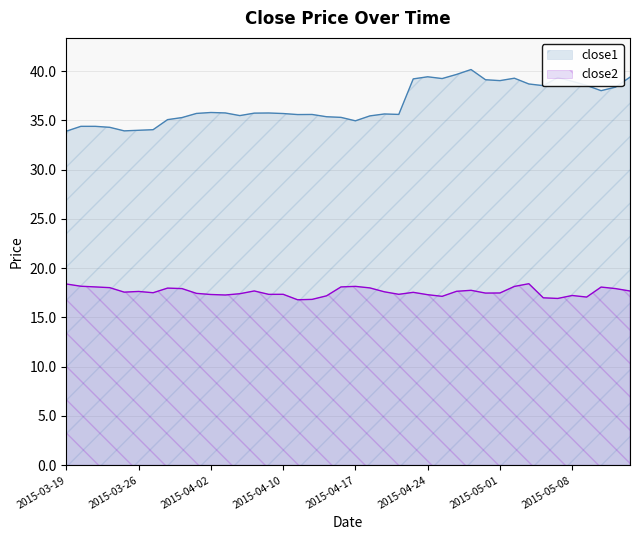

Reading left to right, what are all the values shown in this chart?

close1: 33.9	34.4	34.4	34.3	33.9	34.0	34.1	35.1	35.3	35.7	35.8	35.8	35.5	35.7	35.8	35.7	35.6	35.6	35.4	35.3	35.0	35.5	35.6	35.6	39.2	39.4	39.2	39.7	40.2	39.1	39.0	39.3	38.7	38.5	39.3	39.0	38.5	38.0	38.4	39.4
close2: 18.4	18.2	18.1	18.0	17.6	17.6	17.5	18.0	17.9	17.4	17.3	17.3	17.4	17.7	17.3	17.3	16.8	16.8	17.2	18.1	18.1	18.0	17.6	17.3	17.5	17.3	17.1	17.6	17.8	17.5	17.5	18.1	18.4	17.0	16.9	17.2	17.1	18.1	17.9	17.7